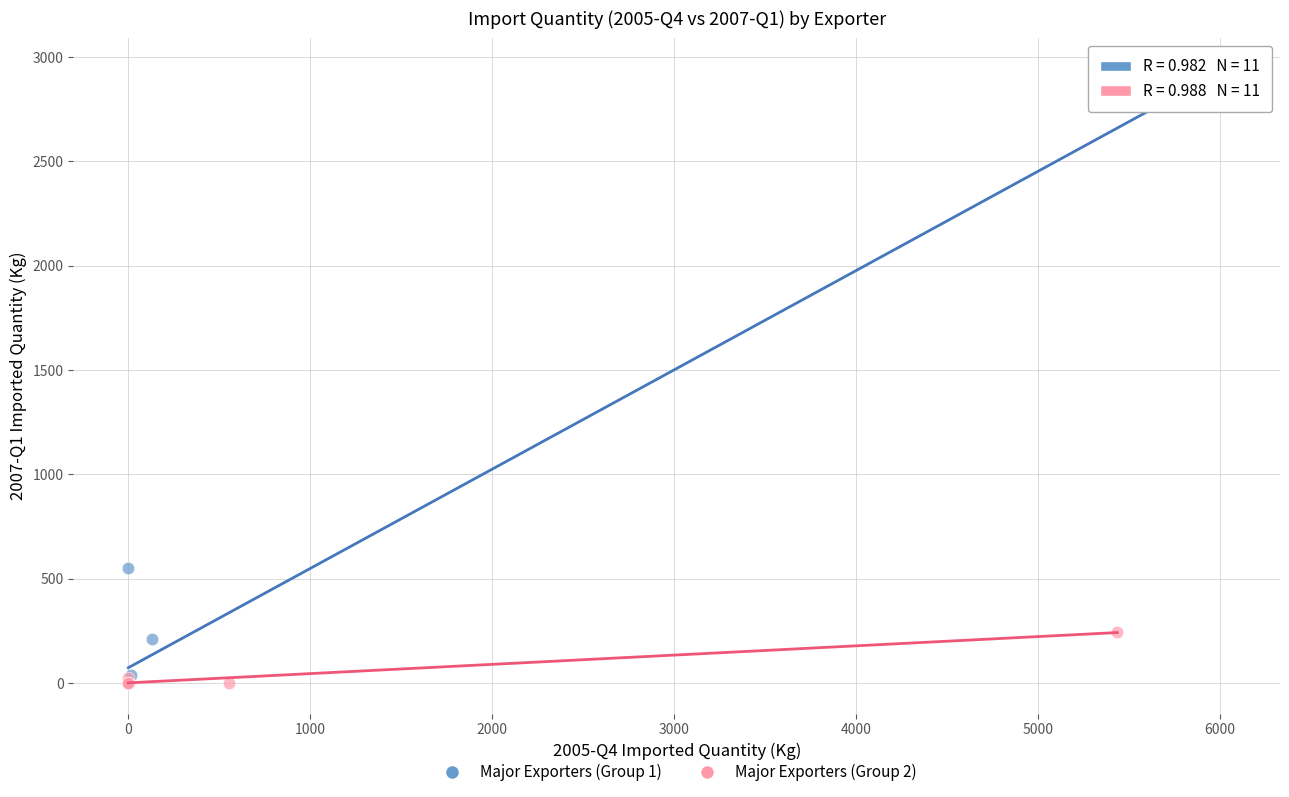

What are all the series names shown in the legend?

Major Exporters (Group 1), Major Exporters (Group 2)